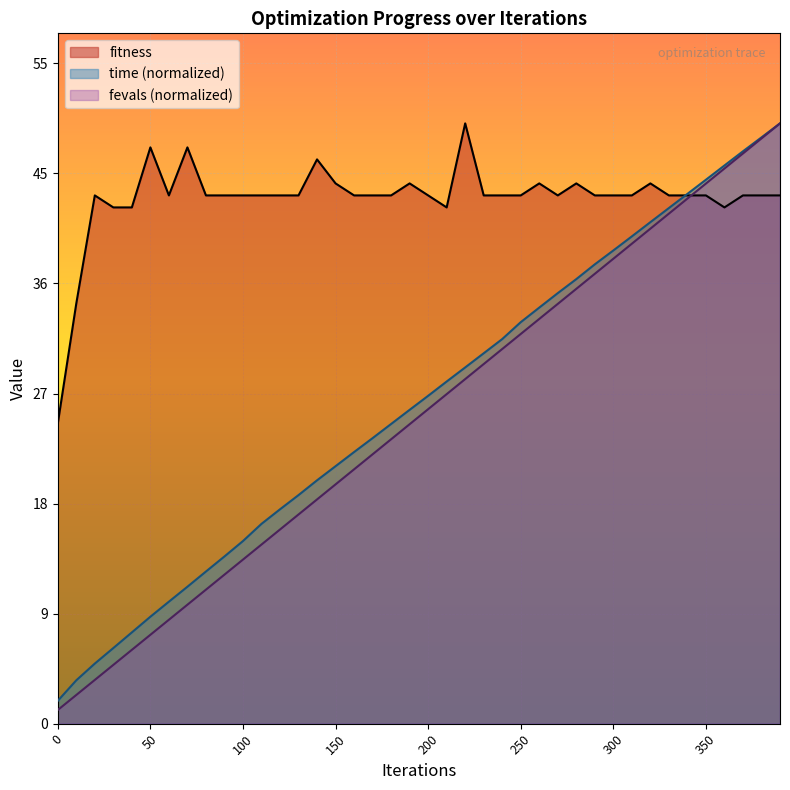

The fitness series shows 28.9 at 240. True or false?

False